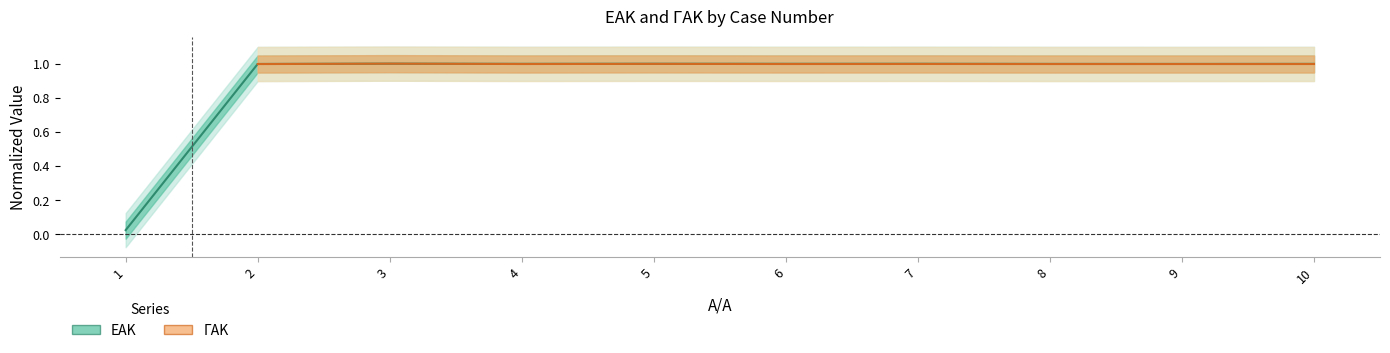

Between 7 and 1, which is larger?

7